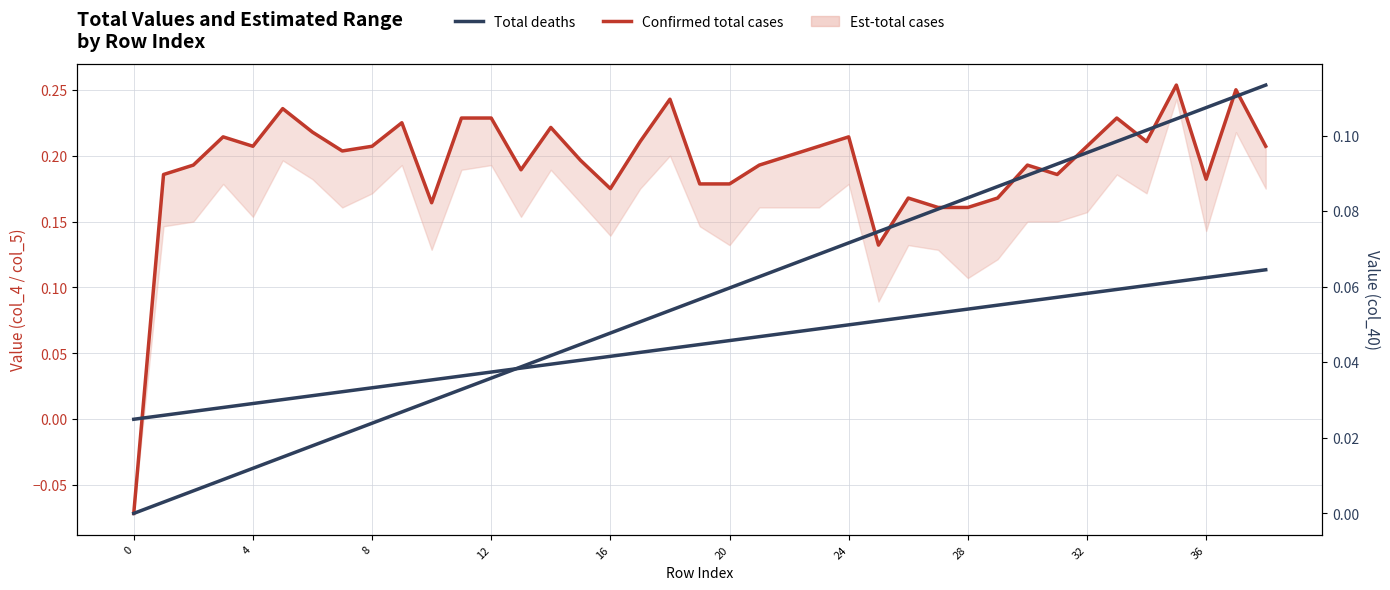

The Confirmed total cases series shows 0.4 at 35. True or false?

False